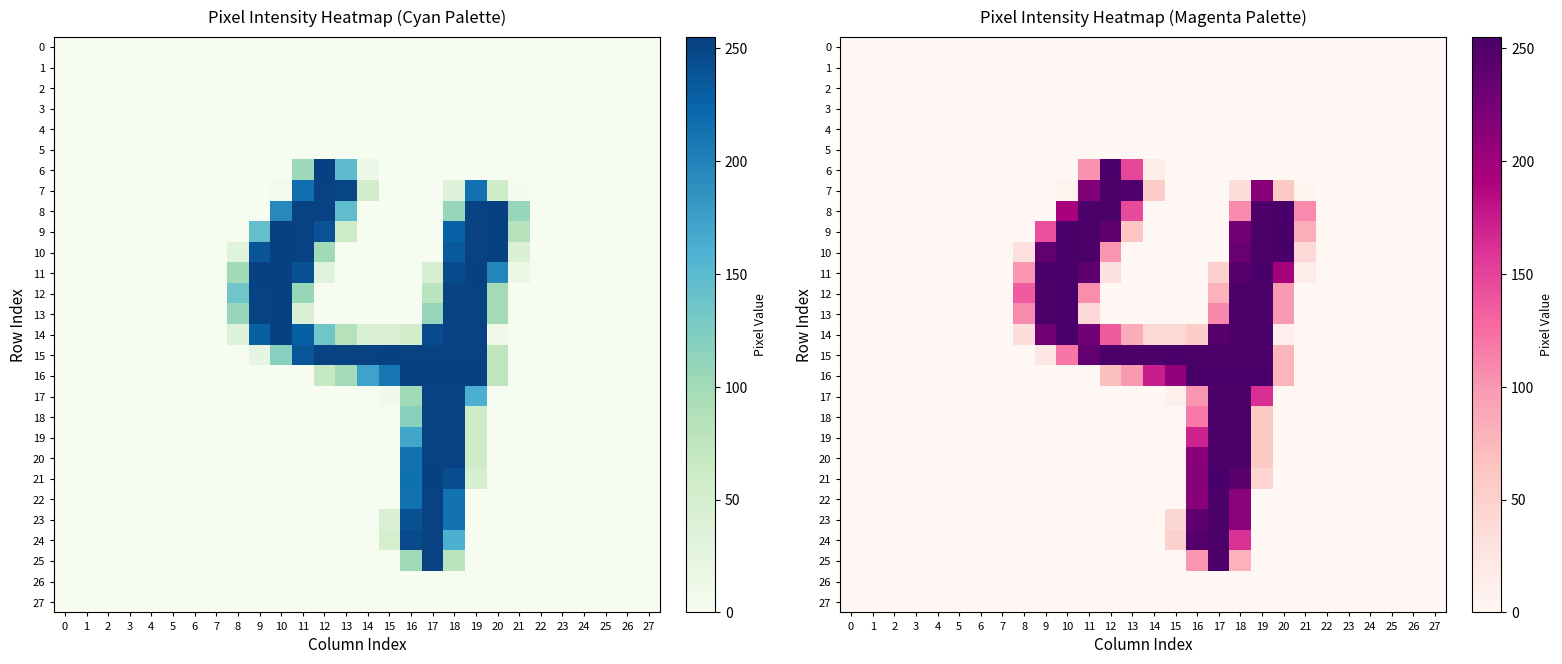

True or false: 12 has a value of 136 at 8.

True